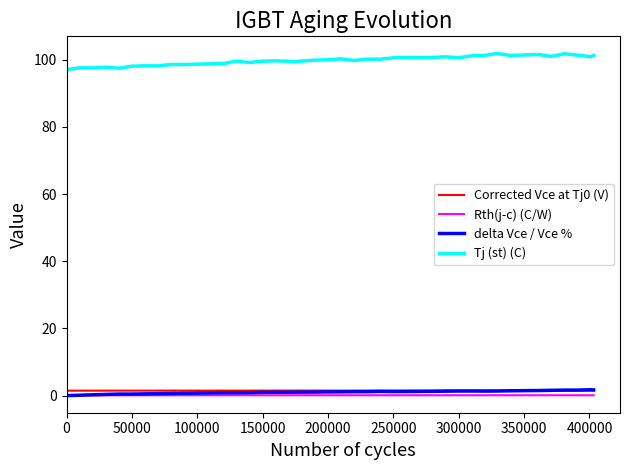

True or false: Rth(j-c) (C/W) and Corrected Vce at Tj0 (V) cross at least once.

False